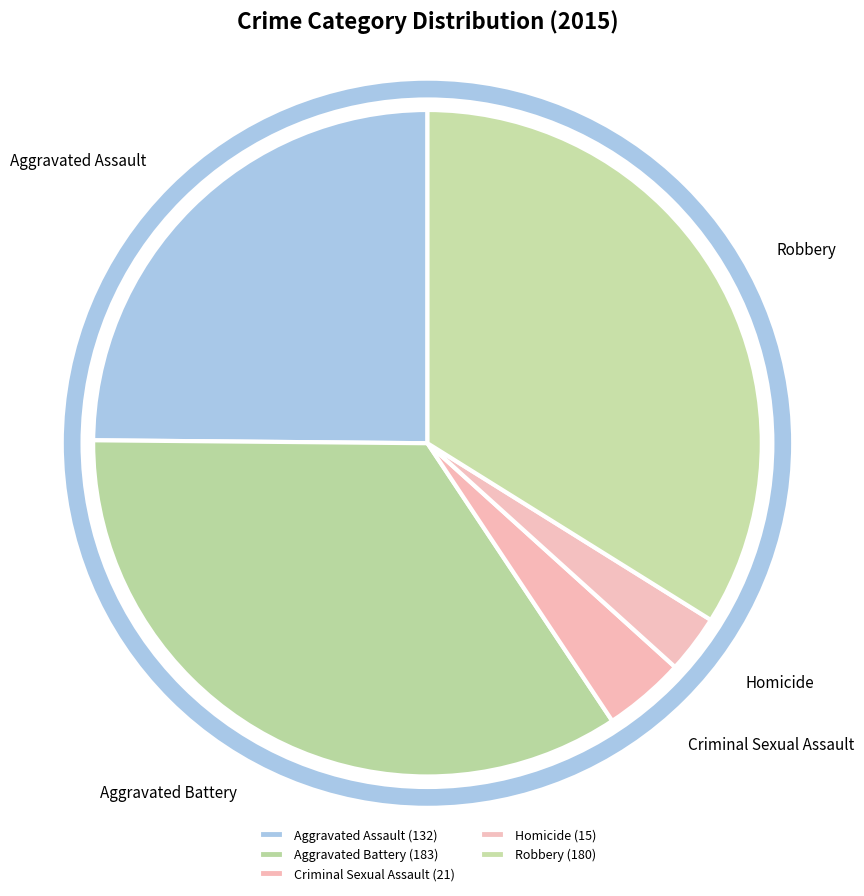

Does Aggravated Assault represent more than half of the total?

No